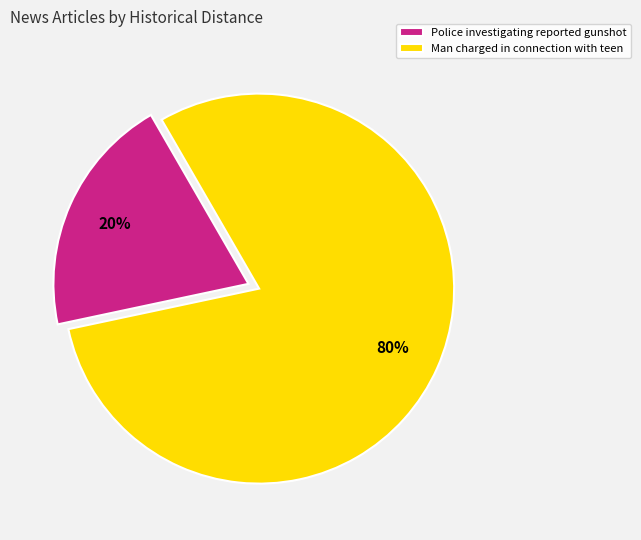

To the nearest percent, what percentage of the pie is Man charged in connection with teen?

80%